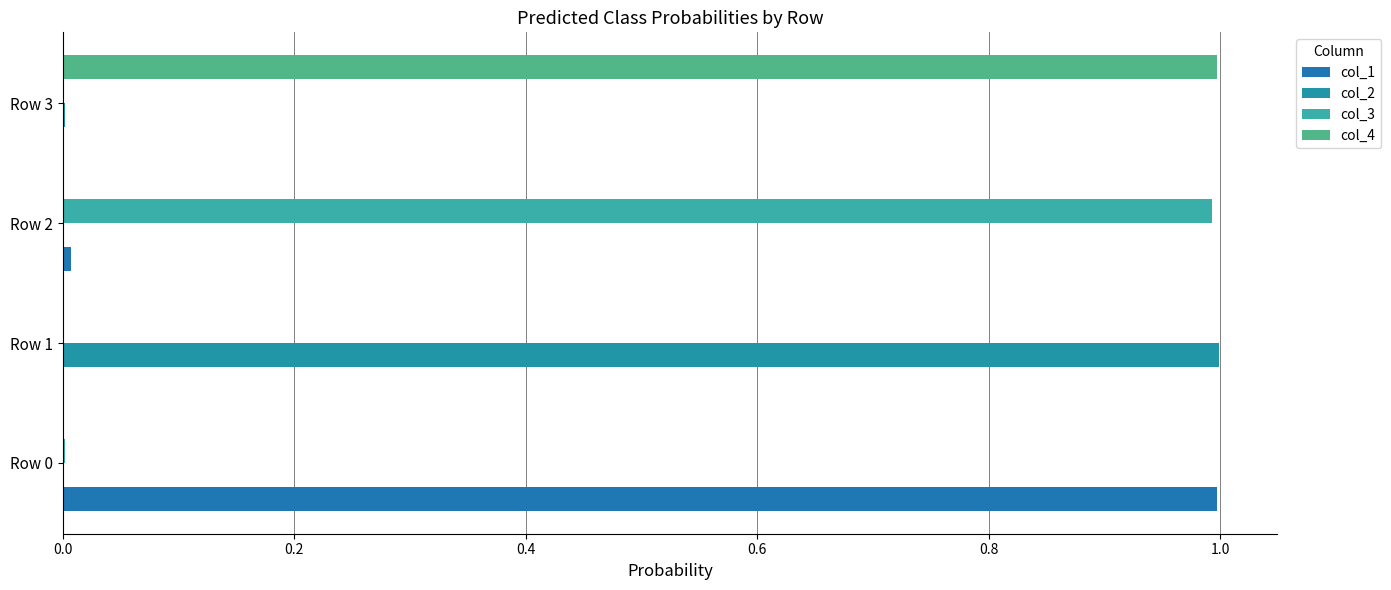

What is the difference between the maximum and second lowest values in the col_2 series?

1.0